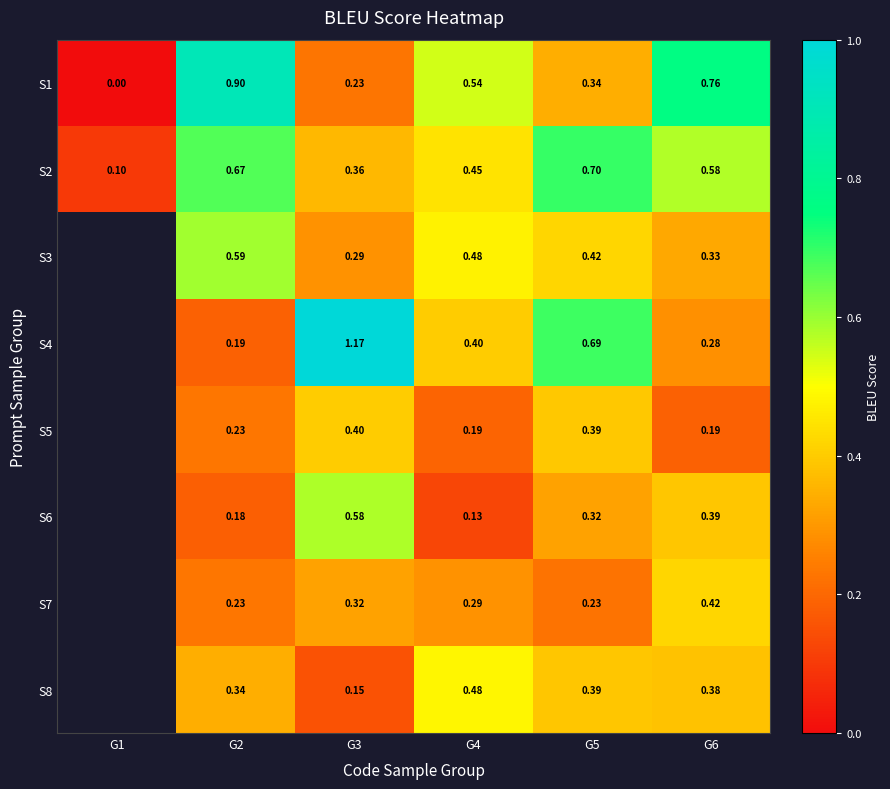

List the labels in order of S1 value, largest first.

G2, G6, G4, G5, G3, G1